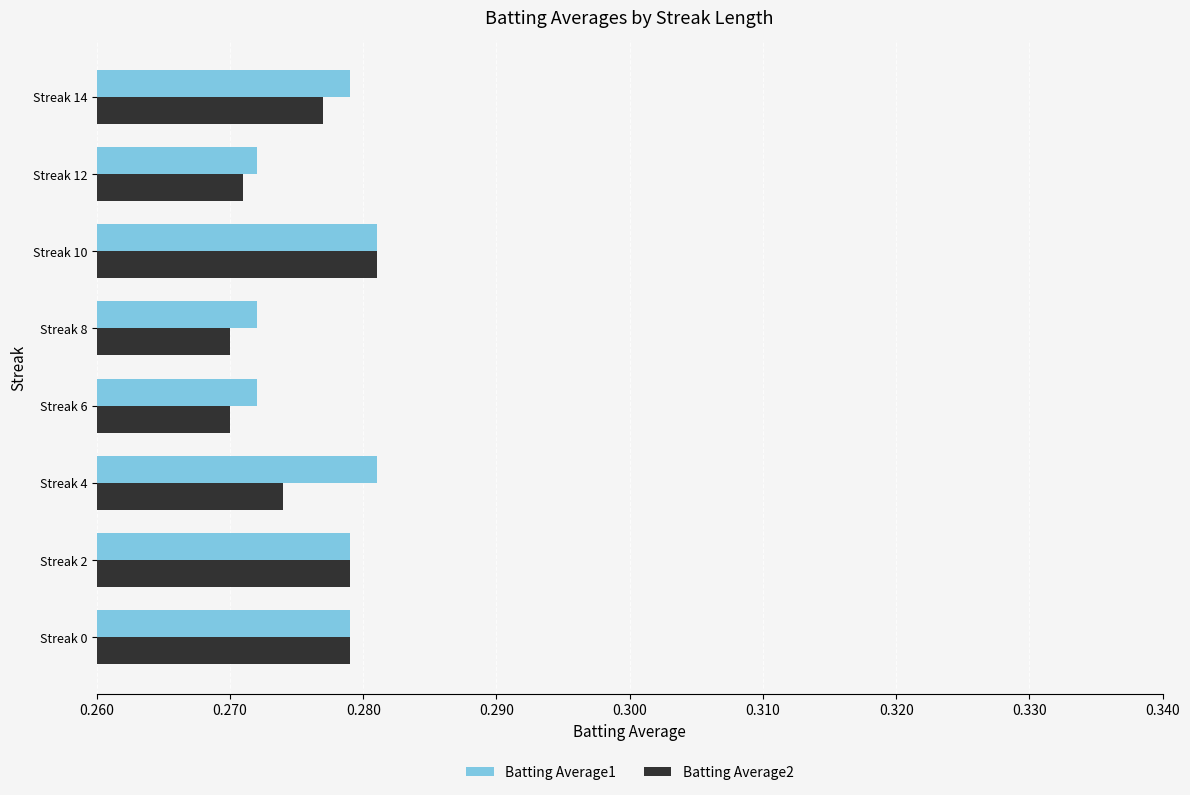

At which label does Batting Average2 reach its peak?

Streak 10